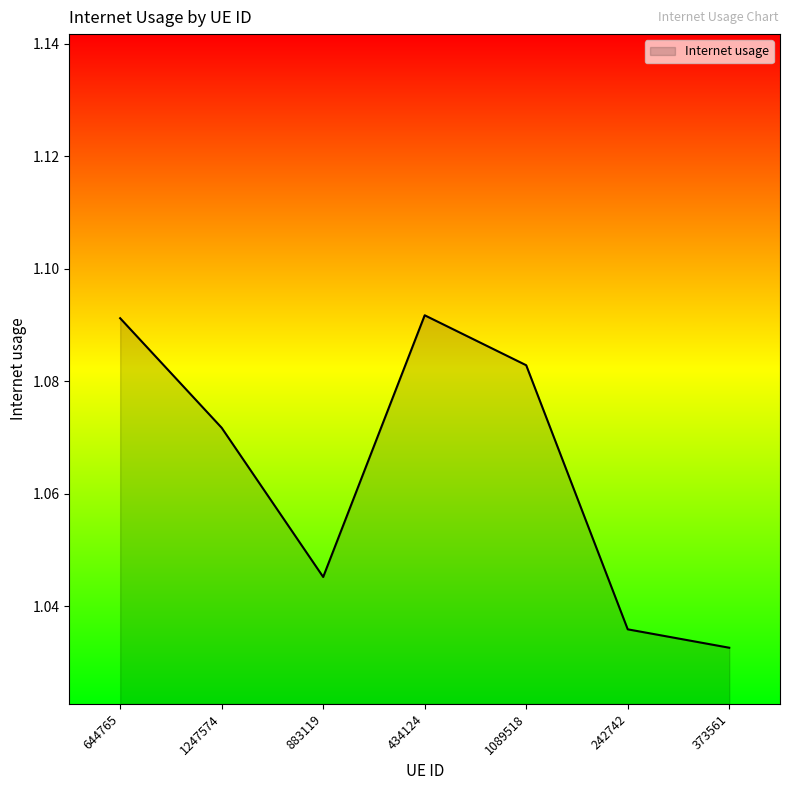

What position from the right is 644765?

7